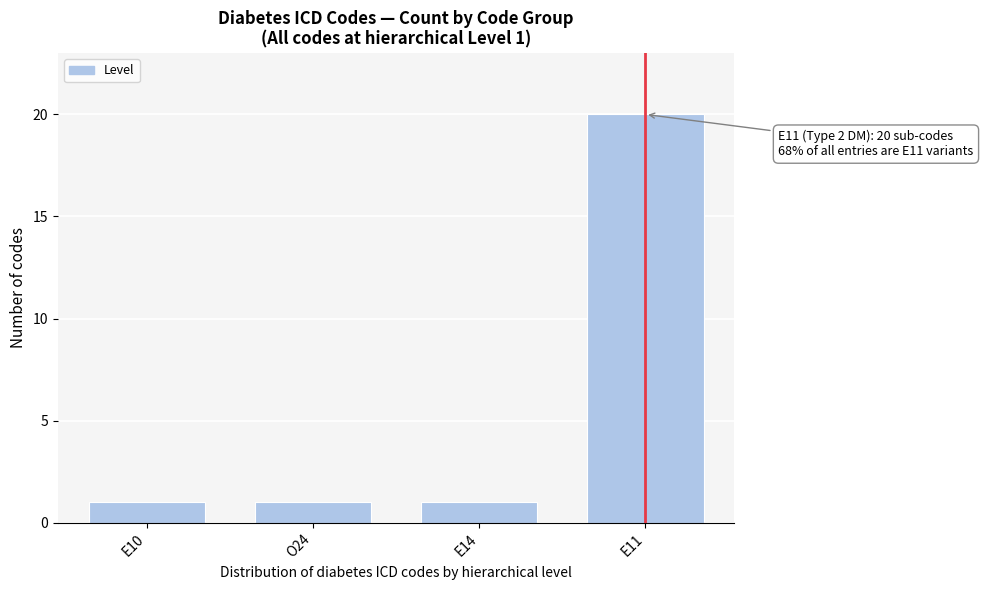

Reading left to right, extract all data points from this chart.

E10=1	O24=1	E14=1	E11=20